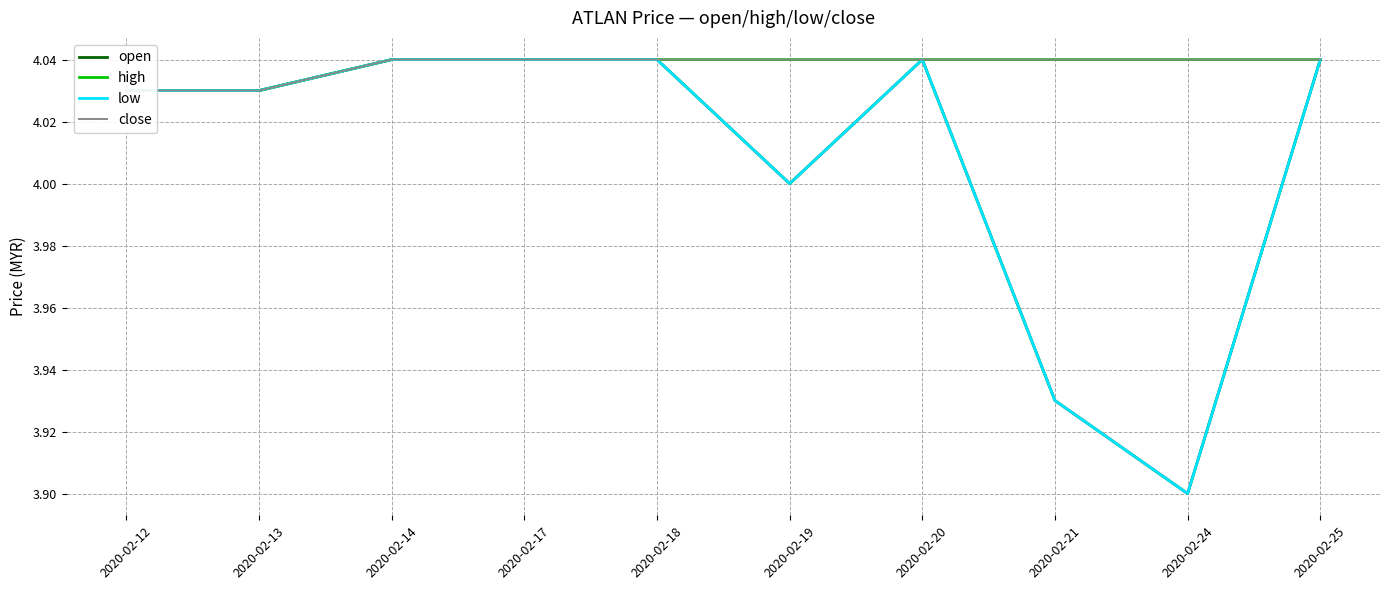

True or false: high and close cross at least once.

False